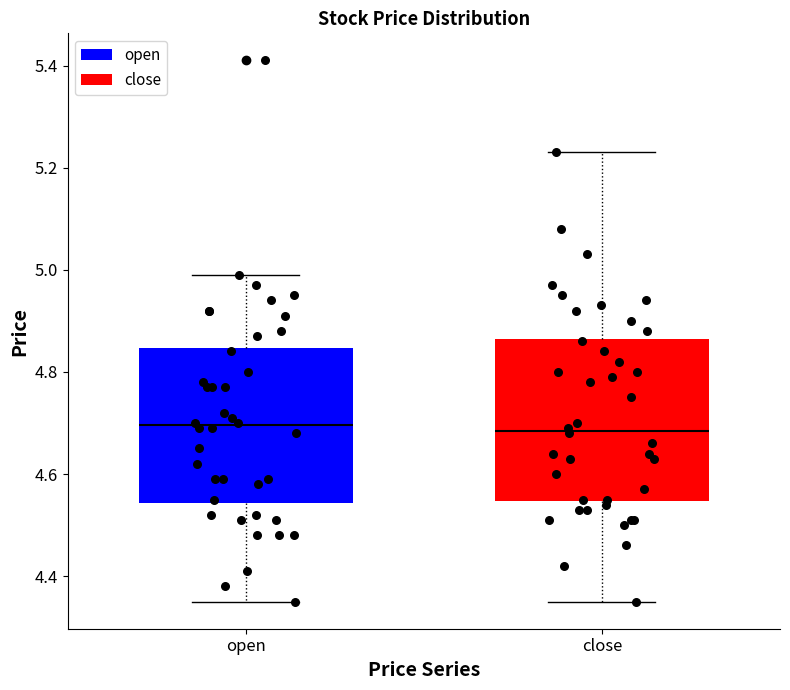

Reading left to right, read every box against the y-axis: the position of its median line, the range the box covers, and the ends of its whiskers. The values are not printed on the chart, so give them approximately, as read against the axis.

open: median 4.70, box 4.54 to 4.84, whiskers 4.36 to 5.00
close: median 4.68, box 4.54 to 4.86, whiskers 4.36 to 5.24